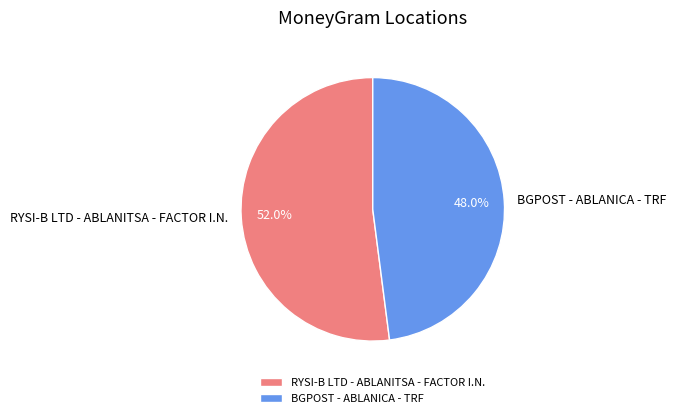

Is it true that RYSI-B LTD - ABLANITSA - FACTOR I.N. is 52% of the pie?

True